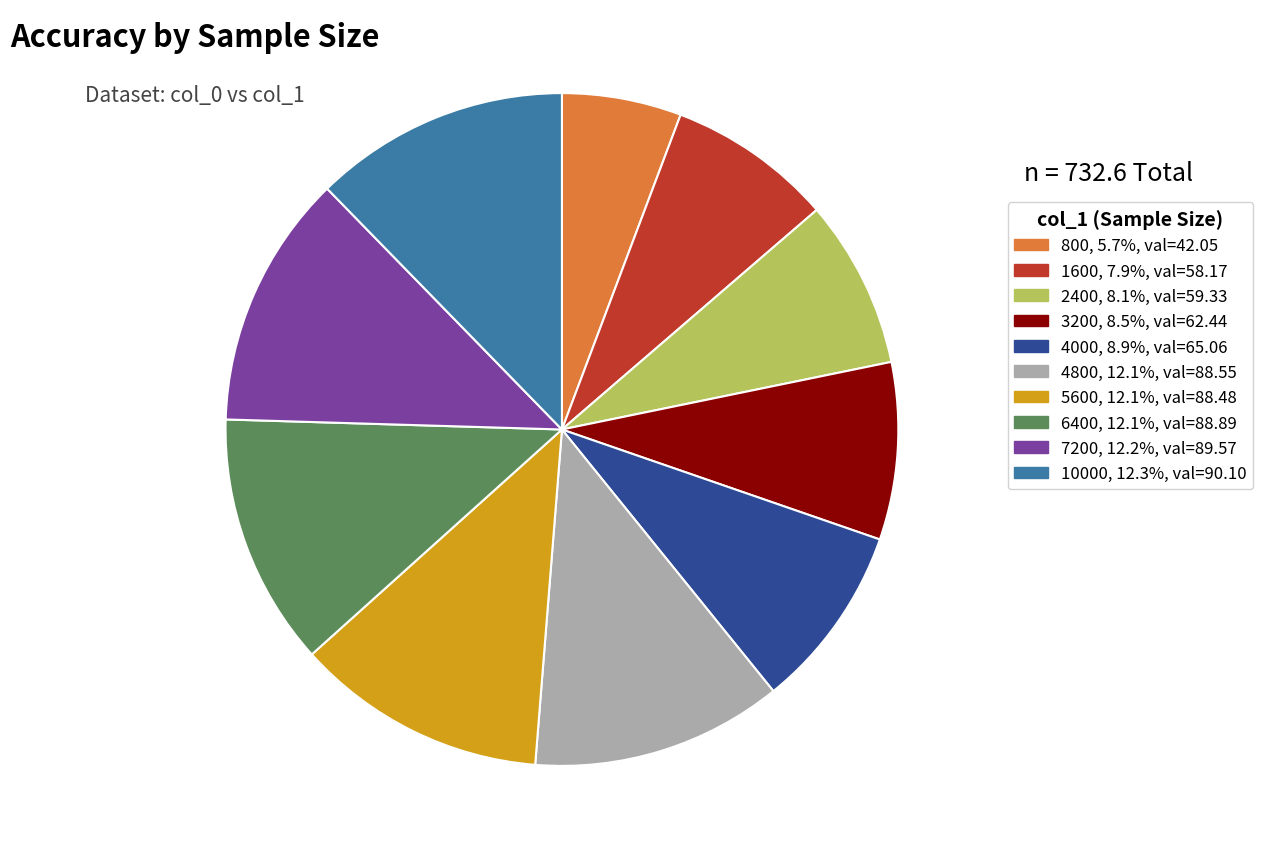

What is the ratio of the value at 10000, 12.3%, val=90.10 to the value at 4000, 8.9%, val=65.06?

1.4